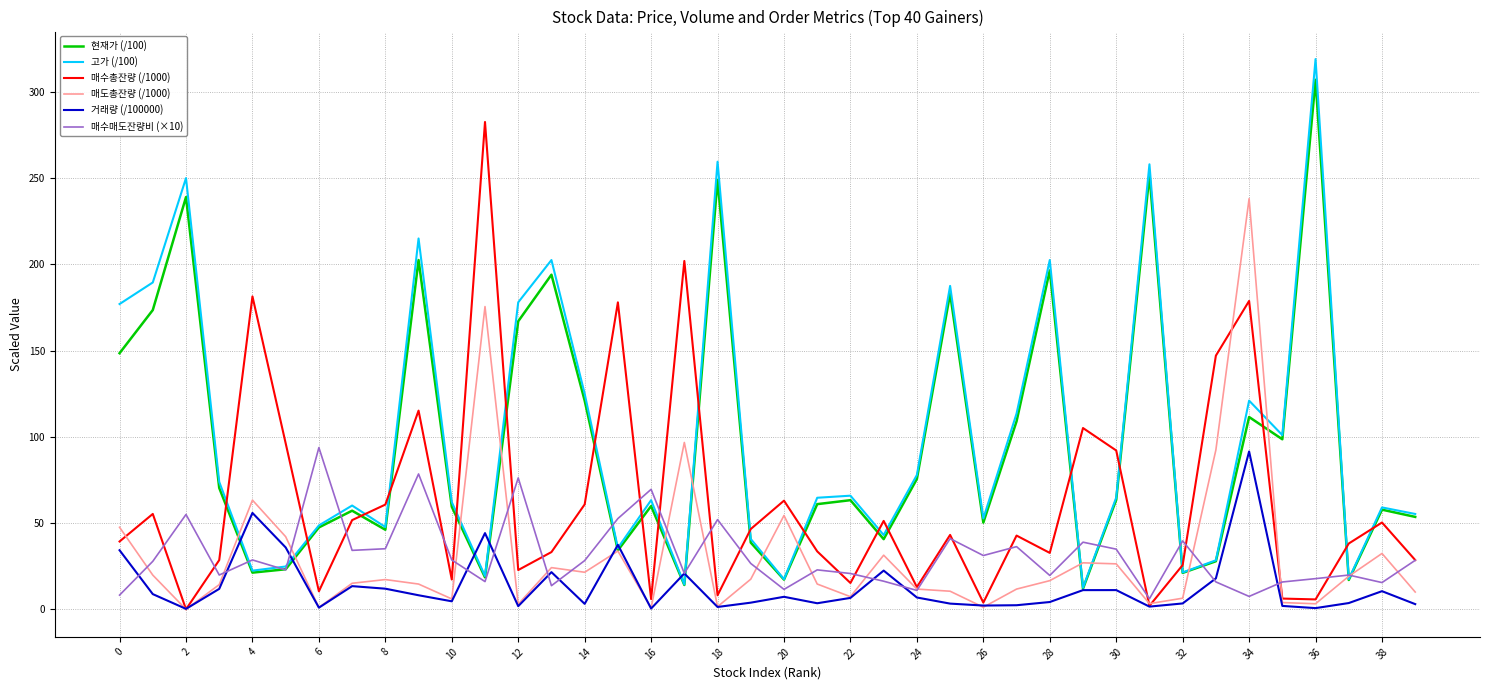

Which series has the largest range (max minus min)?

고가 (/100)